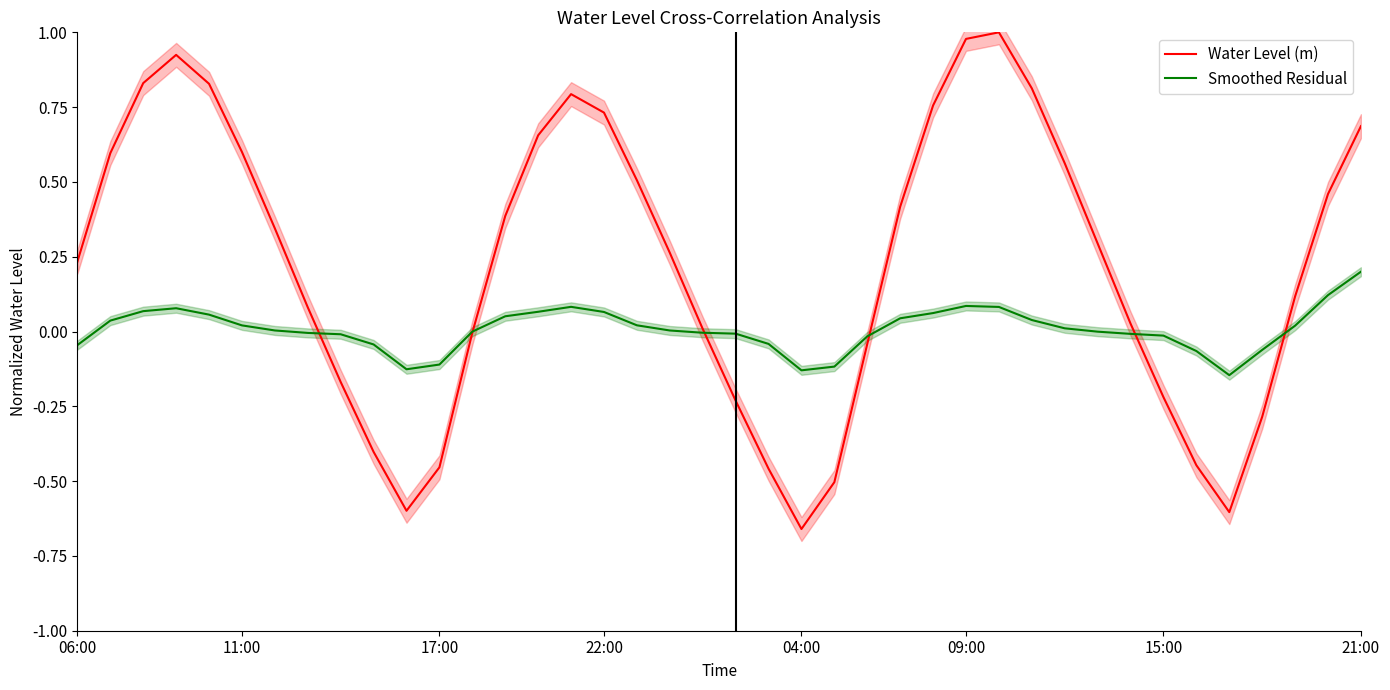

Is it true that Smoothed Residual equals 0.0 at 17?

True